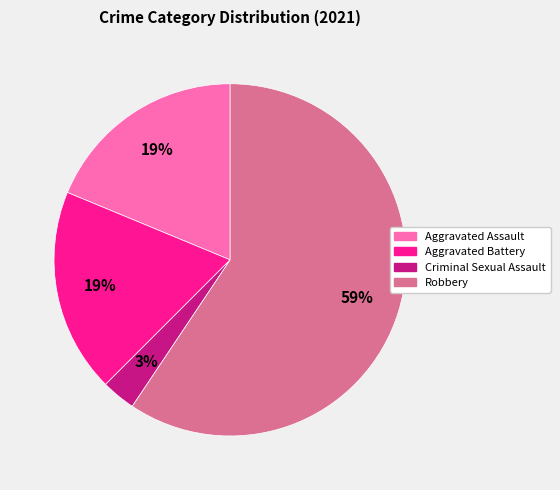

How many slices are in this pie chart?

4